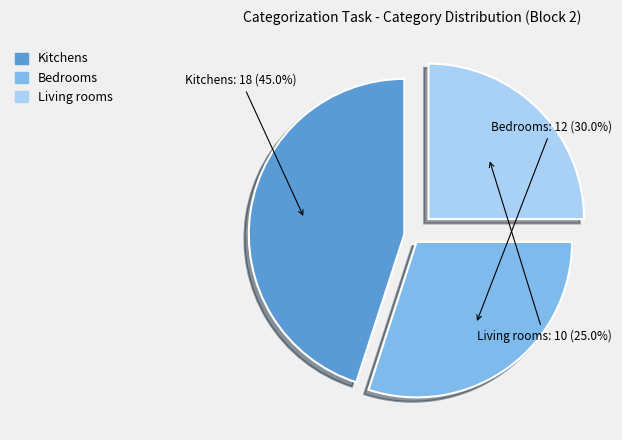

Does any single category account for the majority?

No